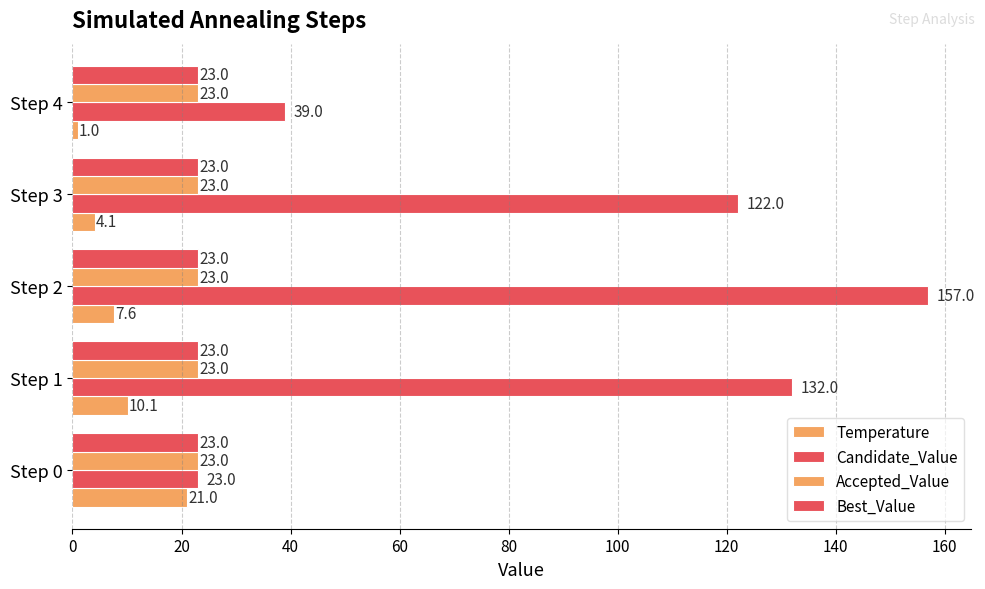

How many groups of bars are there?

5